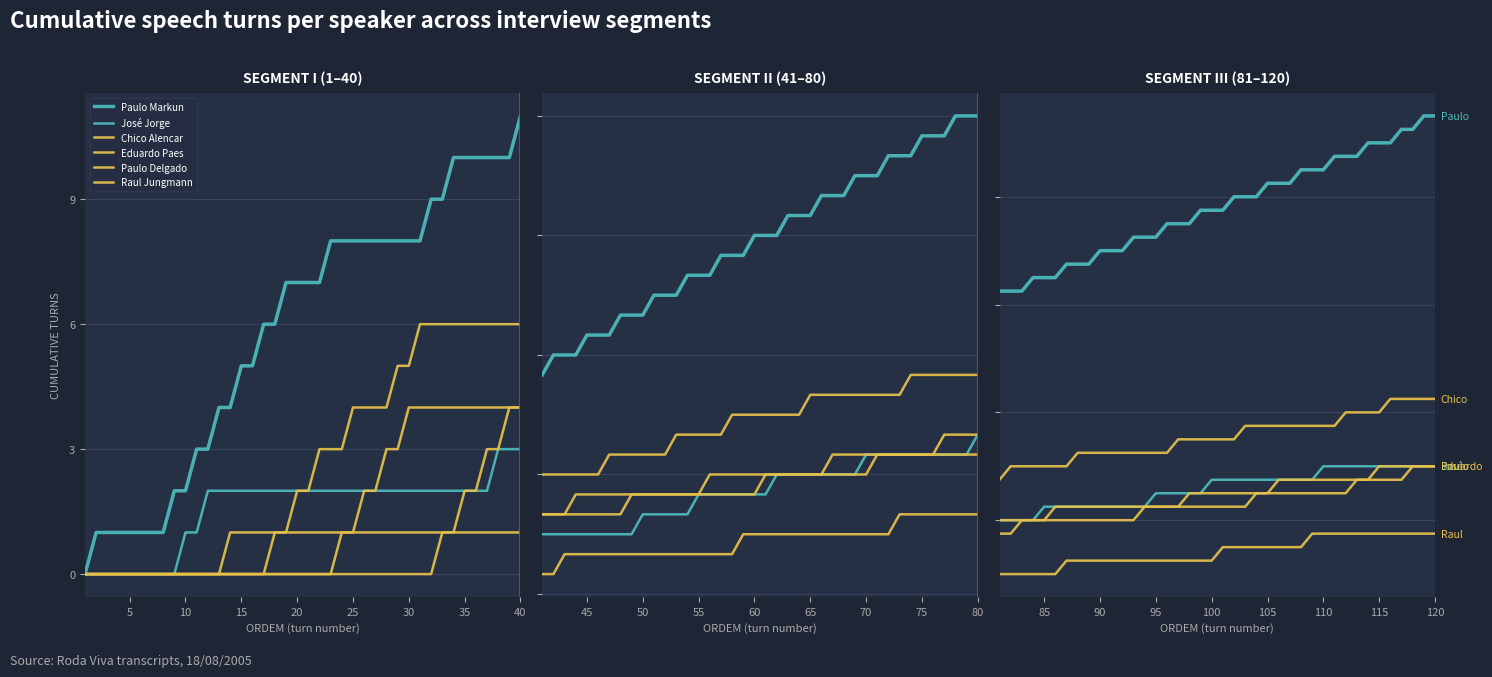

True or false: Raul Jungmann and Paulo Delgado intersect in this chart.

False